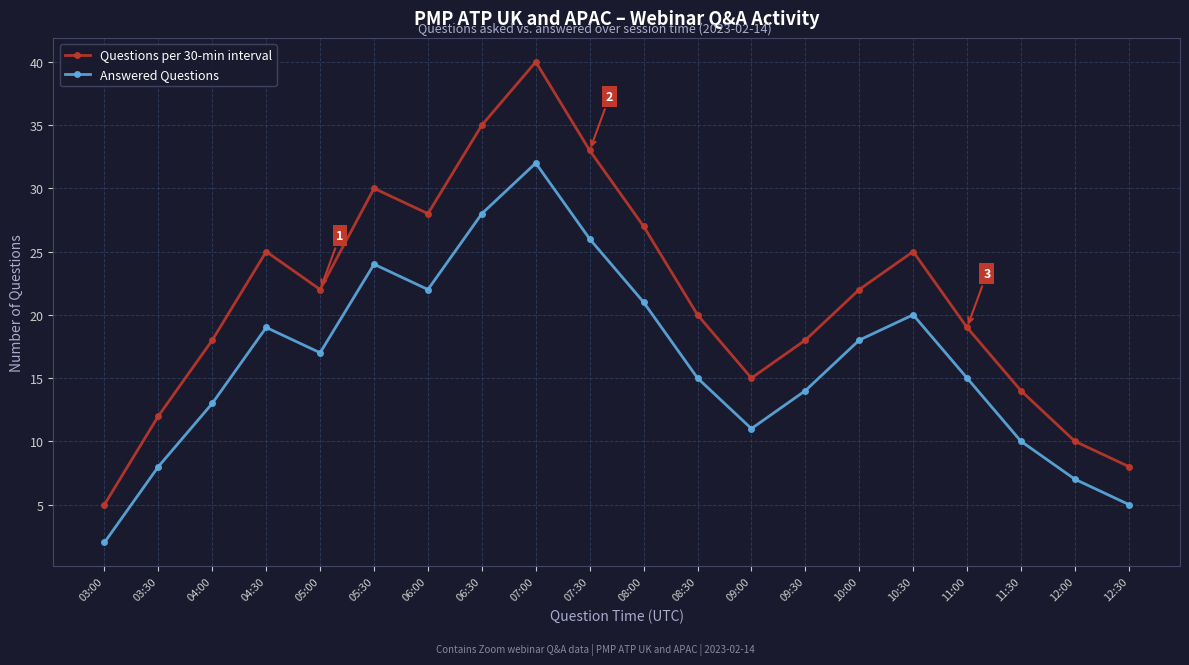

What is the maximum value for Questions per 30-min interval?

40